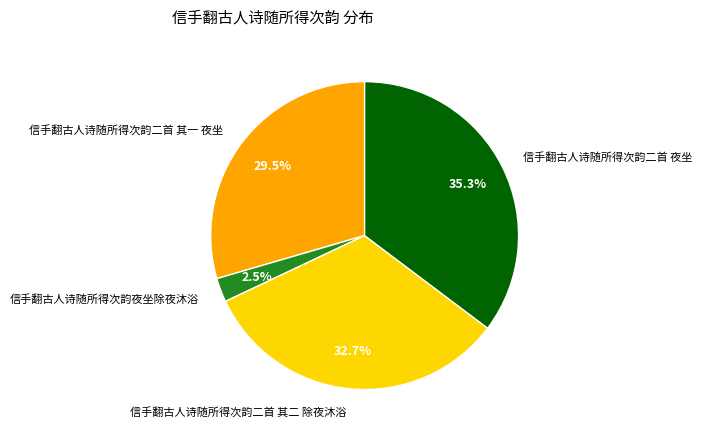

Combined, what portion of the pie is 信手翻古人诗随所得次韵夜坐除夜沐浴 and 信手翻古人诗随所得次韵二首 夜坐?

37.8%